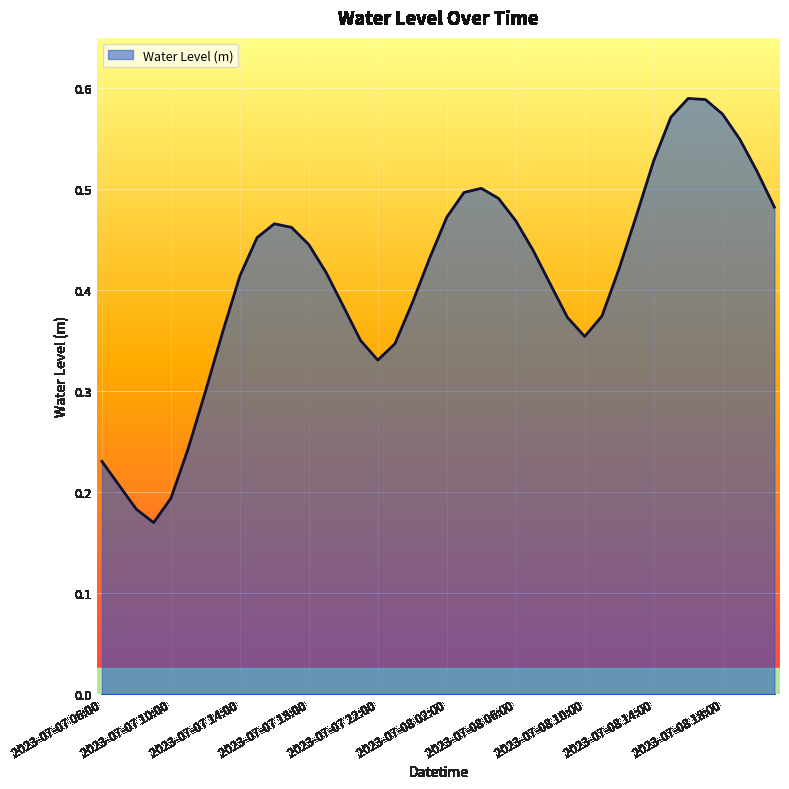

How many points are lower than both their immediate neighbors (excluding endpoints)?

3